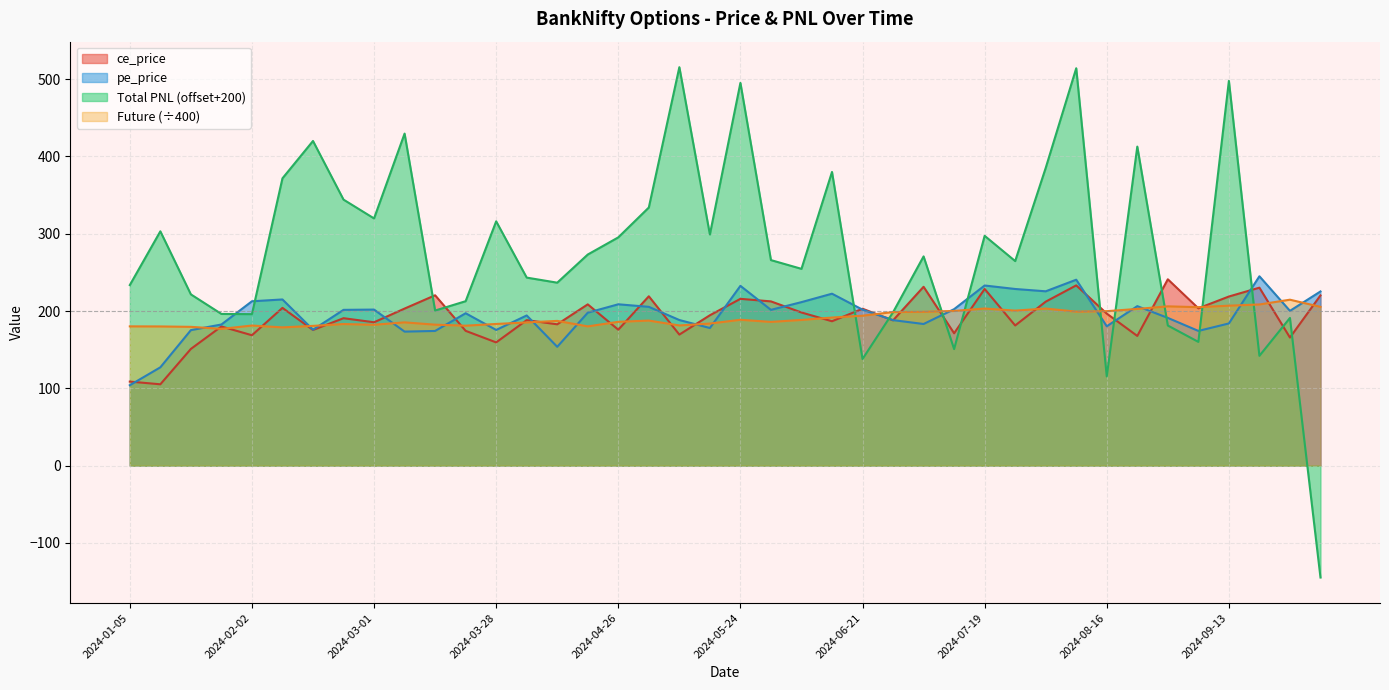

Which series ends up on top after the final intersection of ce_price and Future?

ce_price